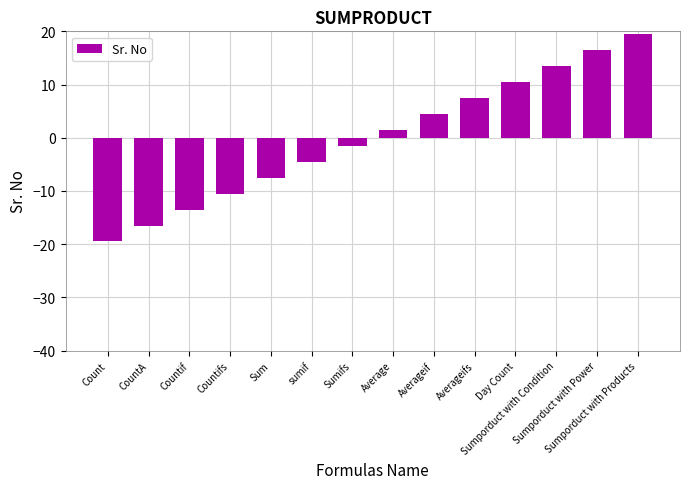

What position from the right is Averageifs?

5